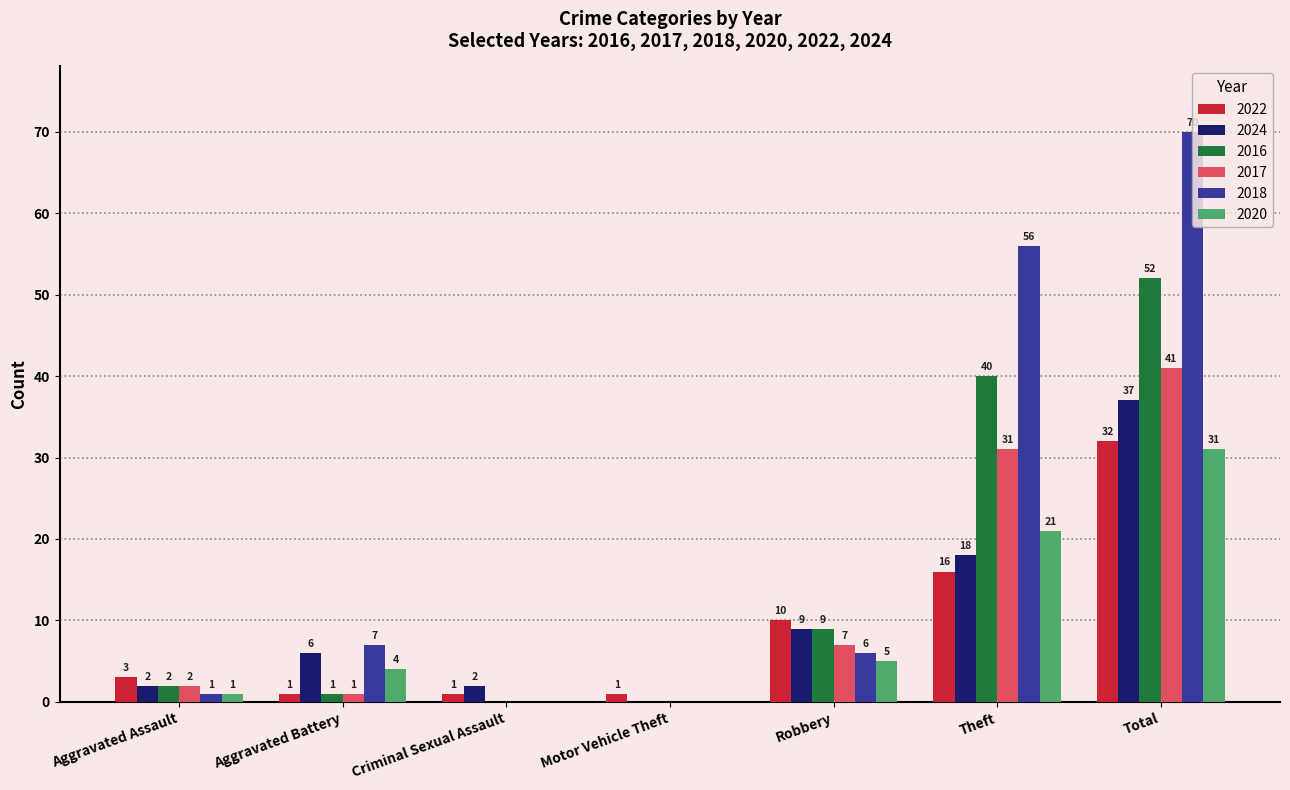

What is the sum of all 2022 values?

64